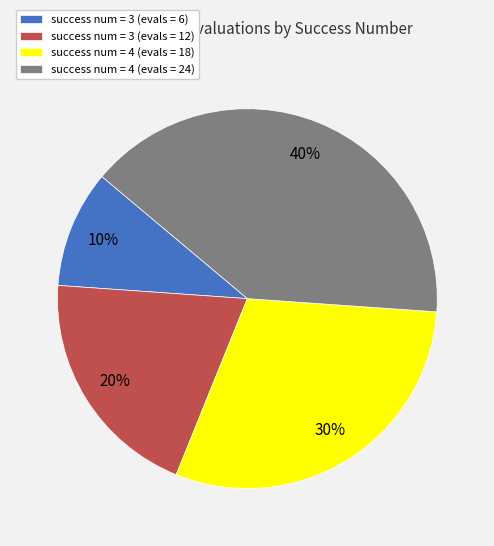

How many segments does this pie chart have?

4